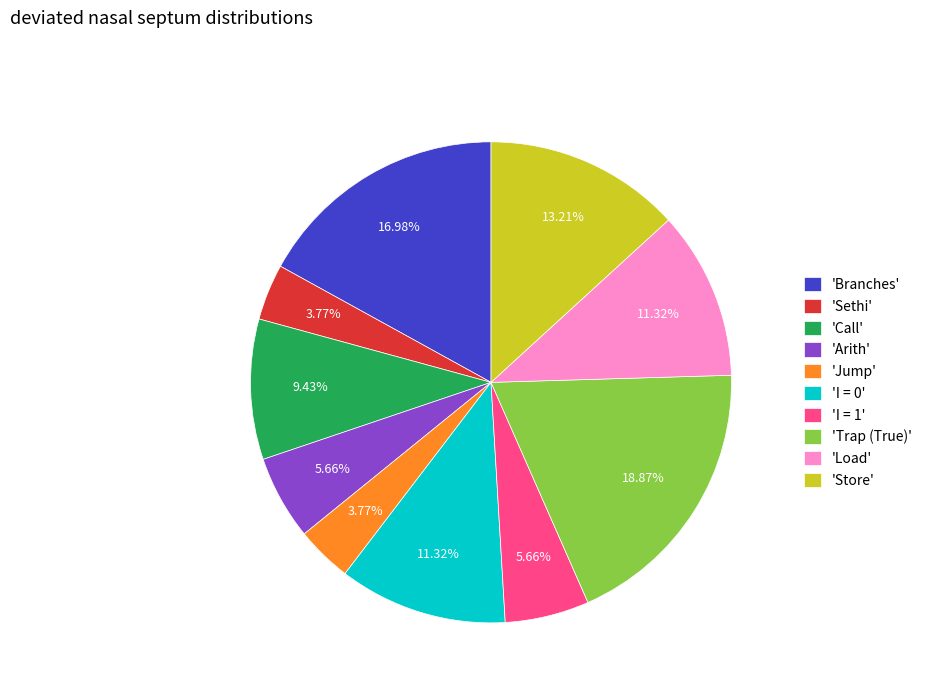

Which category has the biggest portion of the pie?

'Trap (True)'